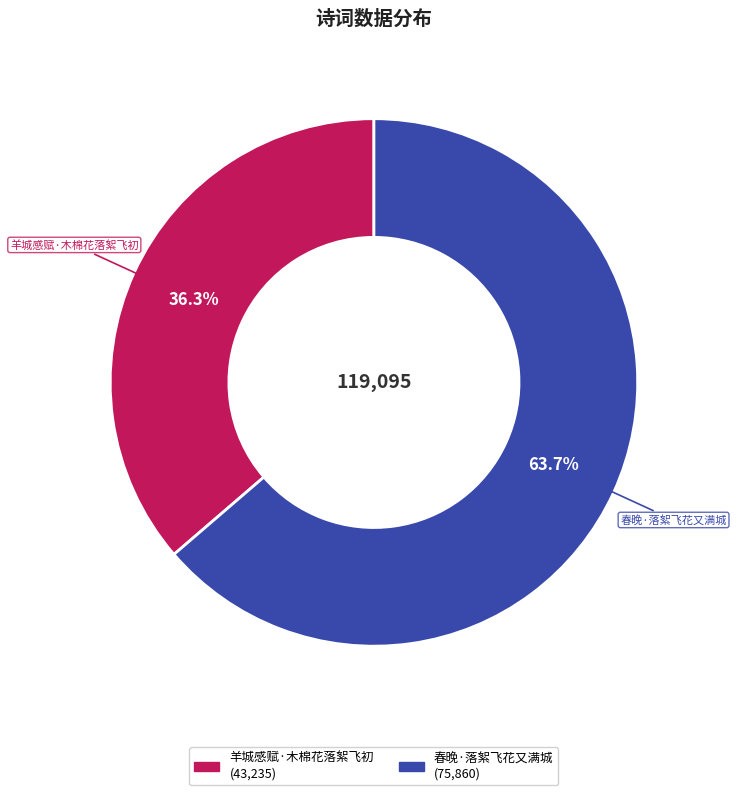

Which category has the biggest portion of the pie?

春晚·落絮飞花又满城